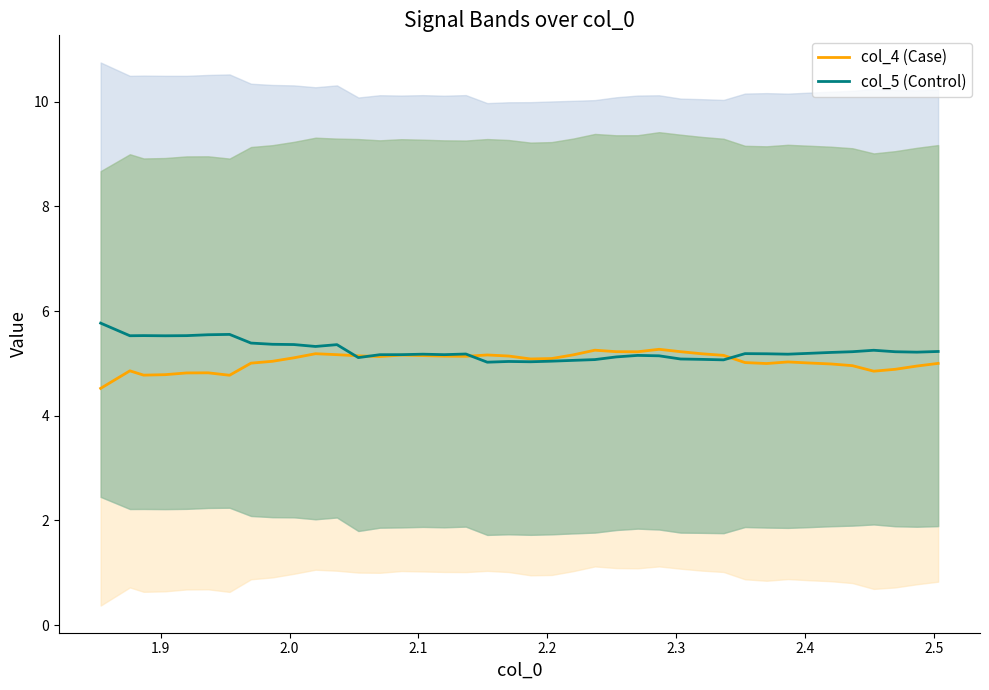

Does the chart have visible grid lines?

No